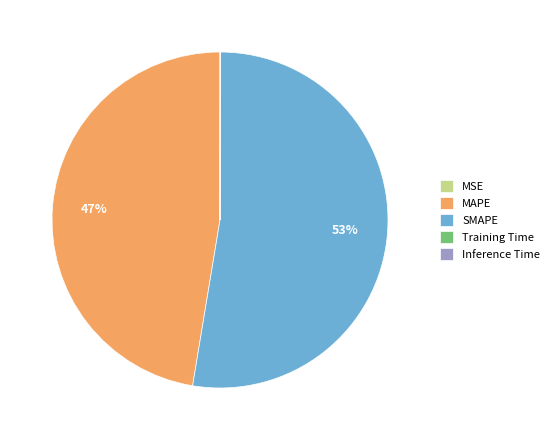

Which slice is the largest?

SMAPE